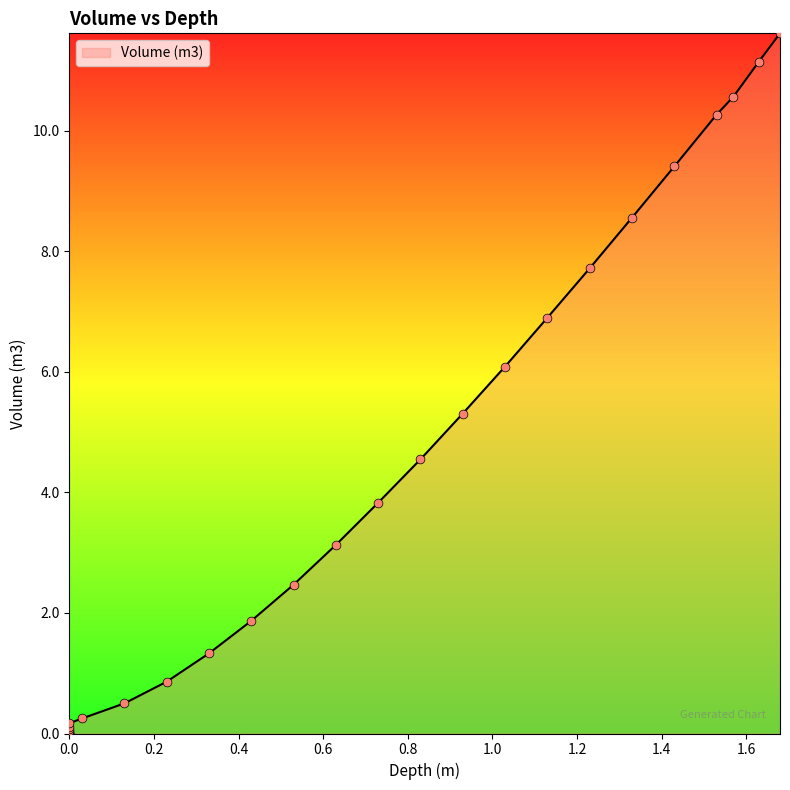

Between 0.13 and 1.68, which is larger?

1.68